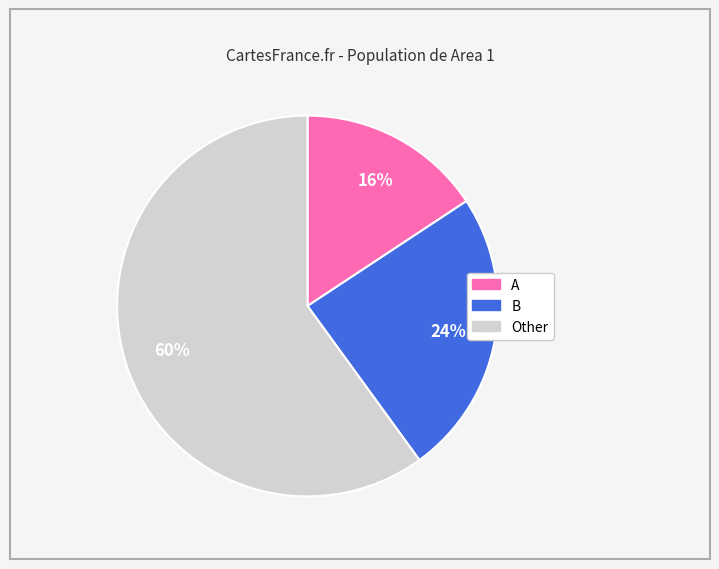

Which slice is the largest?

Other